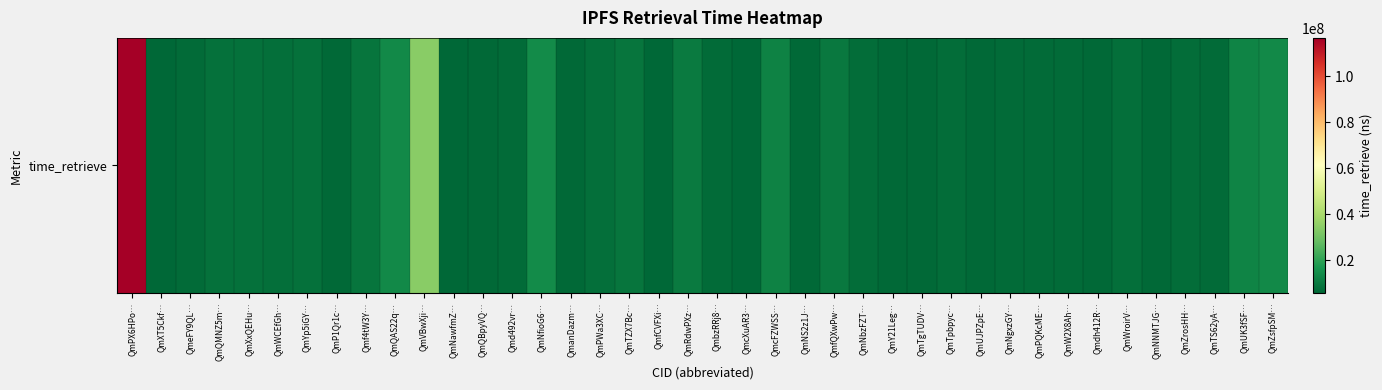

Which category has the lowest value across all series?

QmXT5Ckf…